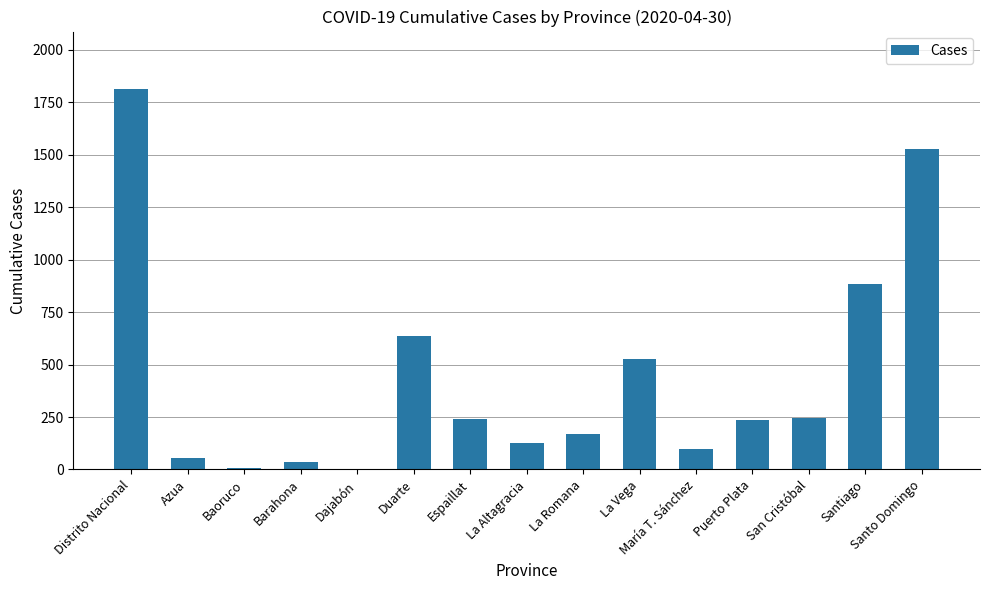

Where is the data nearest to the value 908?

Santiago